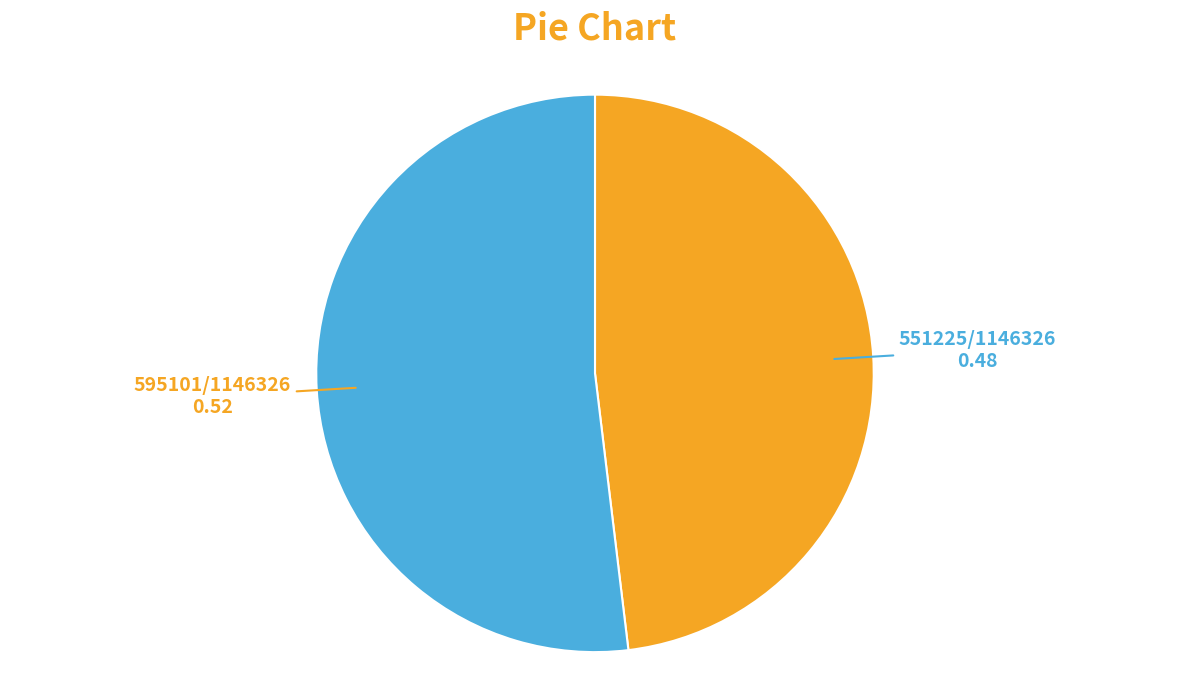

Is there any slice that represents more than half of the pie?

Yes